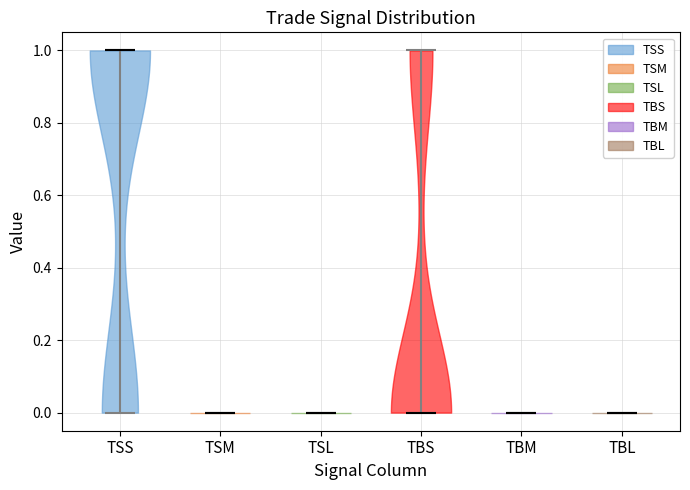

Reading left to right, read every violin against the y-axis: where its median line is, and the lowest and highest points it reaches. The values are not printed on the chart, so give them approximately, as read against the axis.

TSS: median line 1, lowest point 0, highest point 1
TSM: median line 0, lowest point 0, highest point 0
TSL: median line 0, lowest point 0, highest point 0
TBS: median line 0, lowest point 0, highest point 1
TBM: median line 0, lowest point 0, highest point 0
TBL: median line 0, lowest point 0, highest point 0